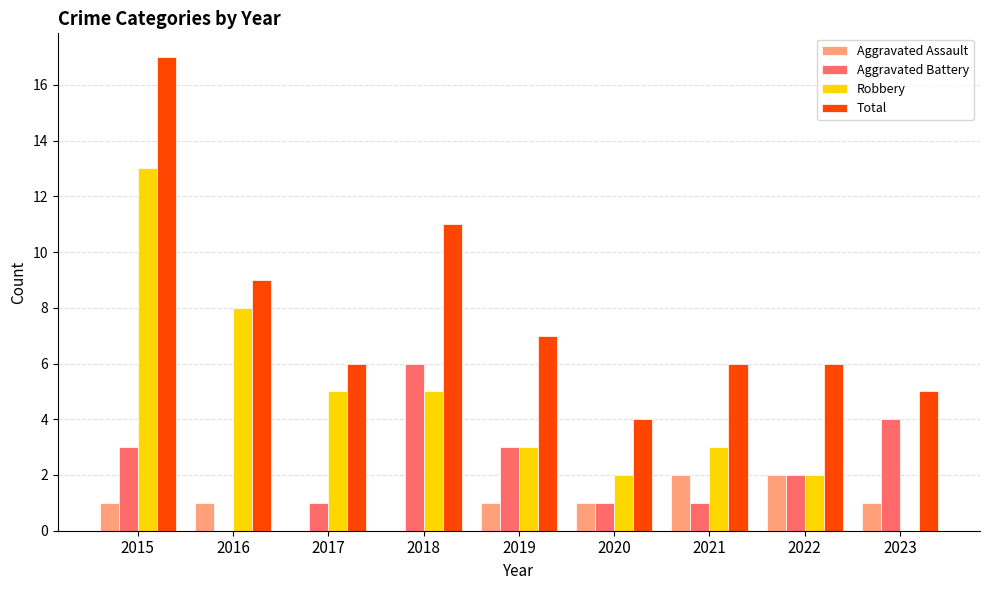

The Aggravated Battery series shows 1 at 2017. True or false?

True